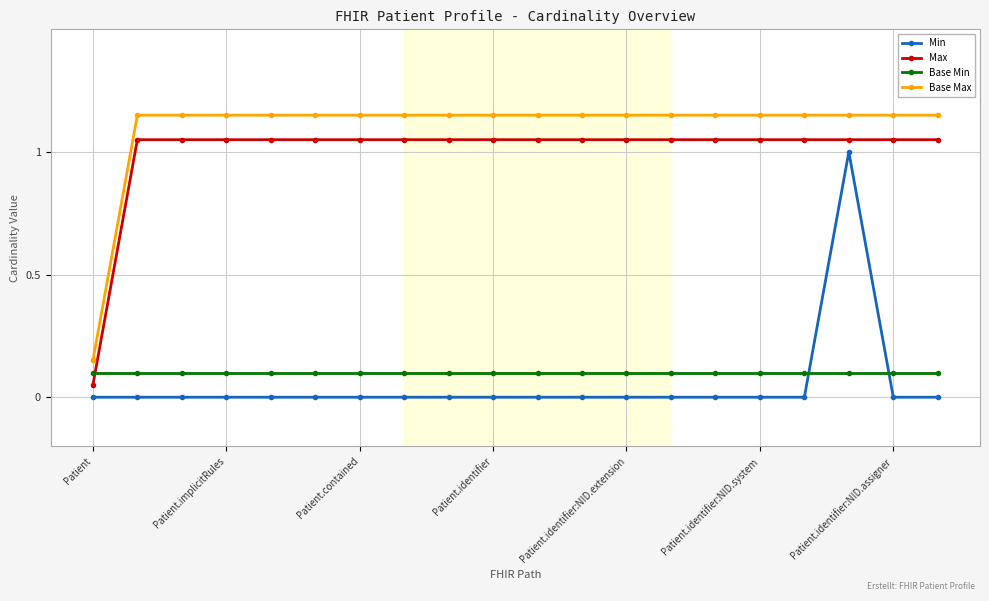

At how many categories does at least one series exceed 1?

19